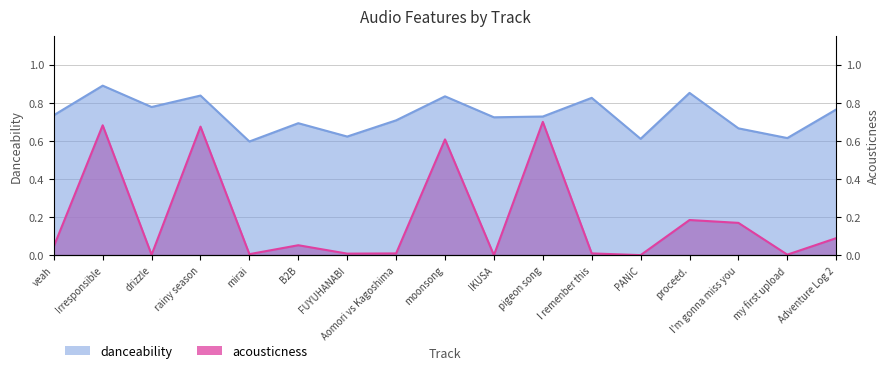

How many distinct data groups are displayed?

2